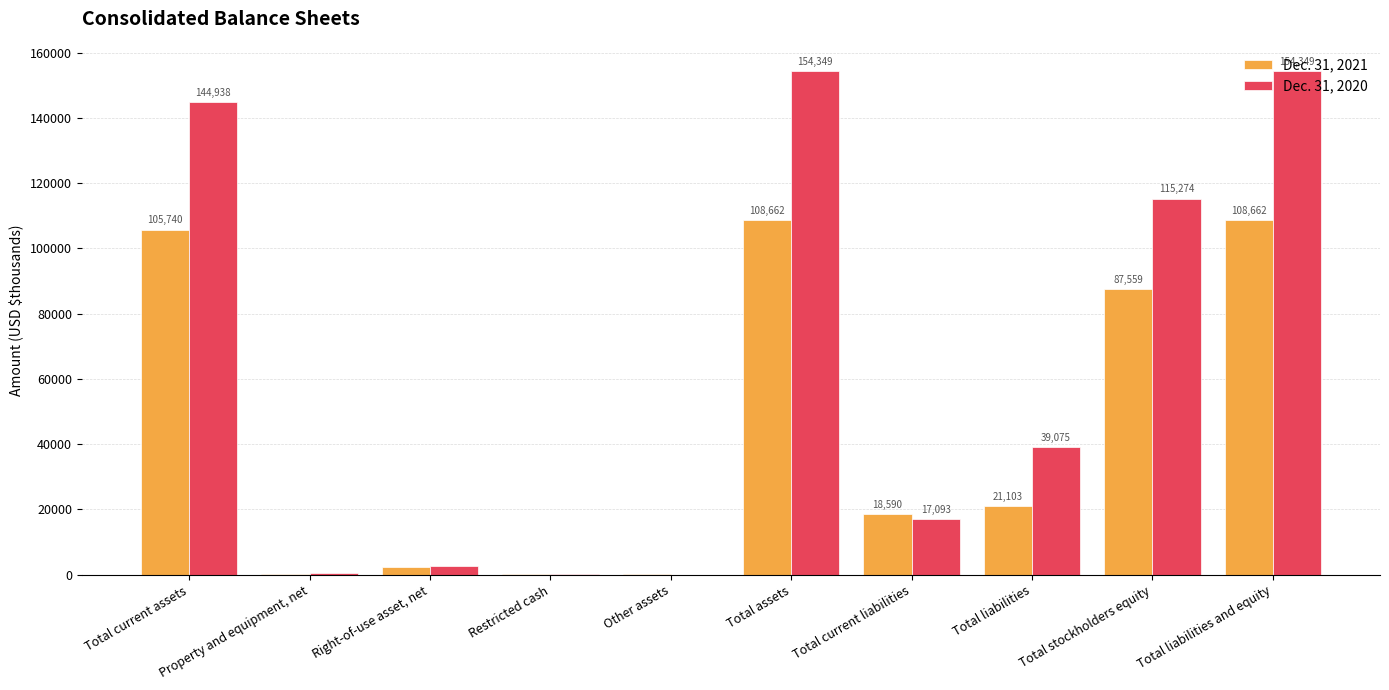

What is the maximum value for Dec. 31, 2021?

108662